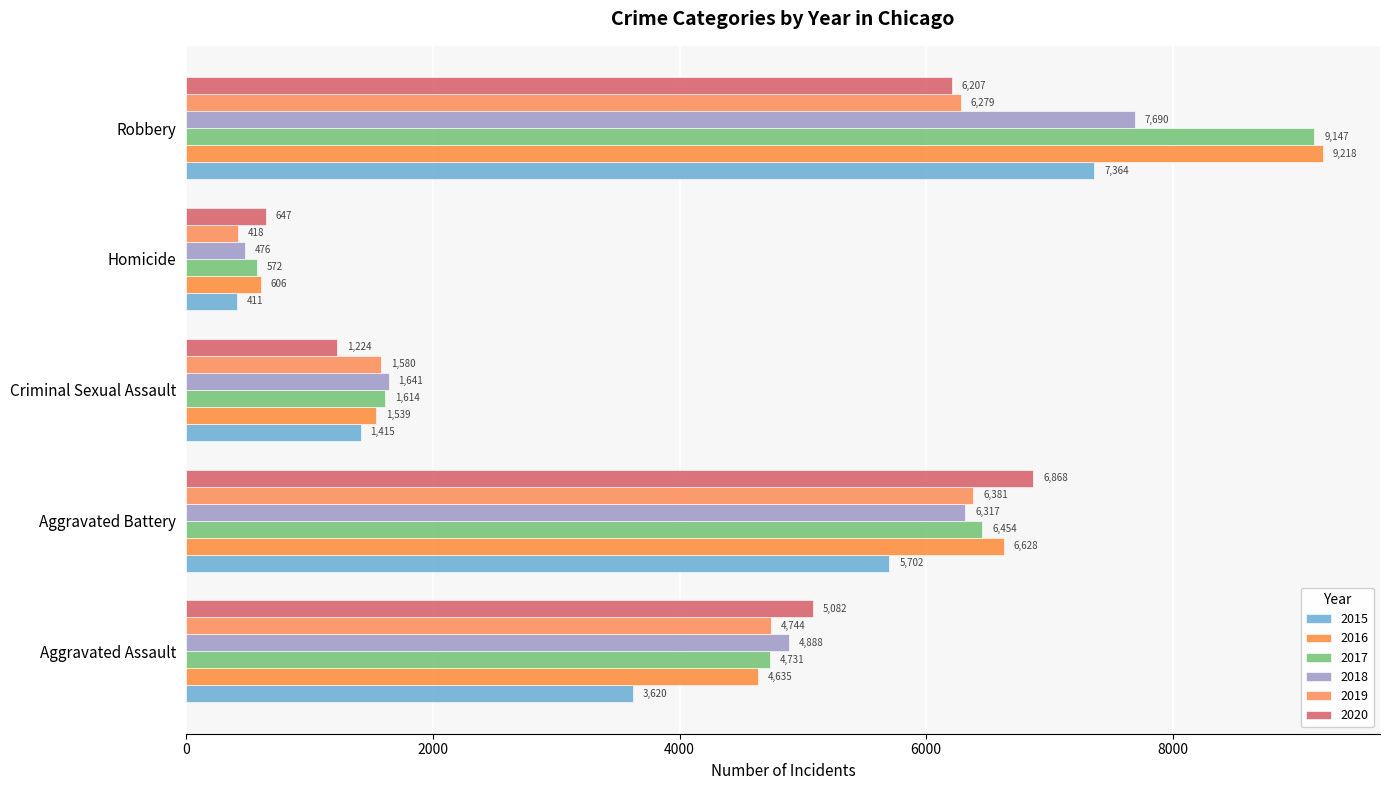

What is the total value across all series at Aggravated Battery?

38350